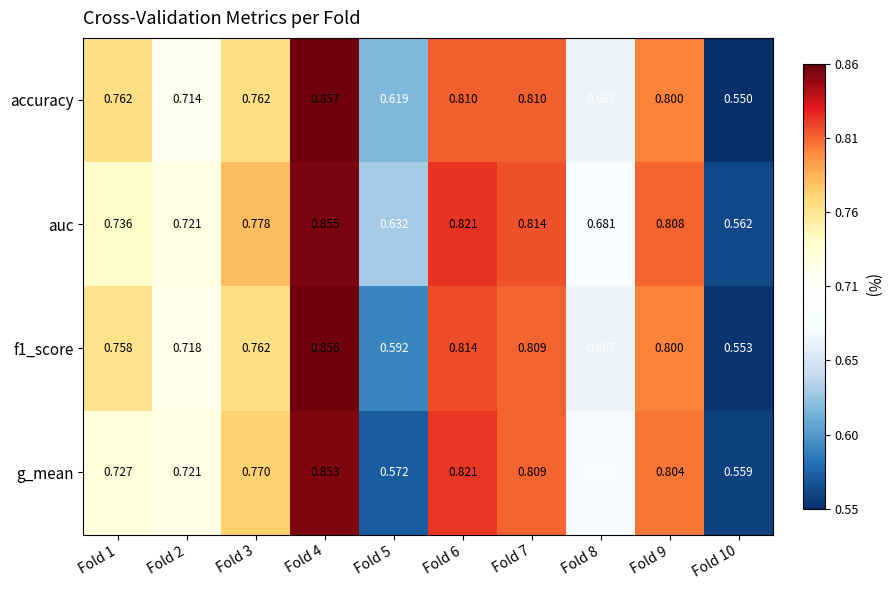

How many categories are shown in the chart?

10